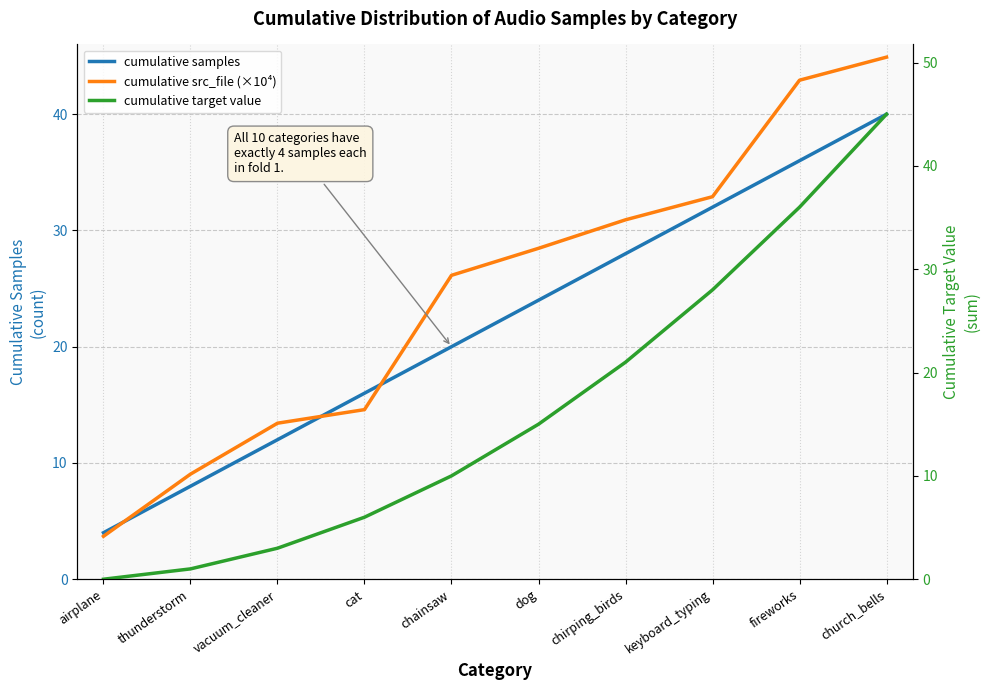

How many lines are shown in the chart?

3